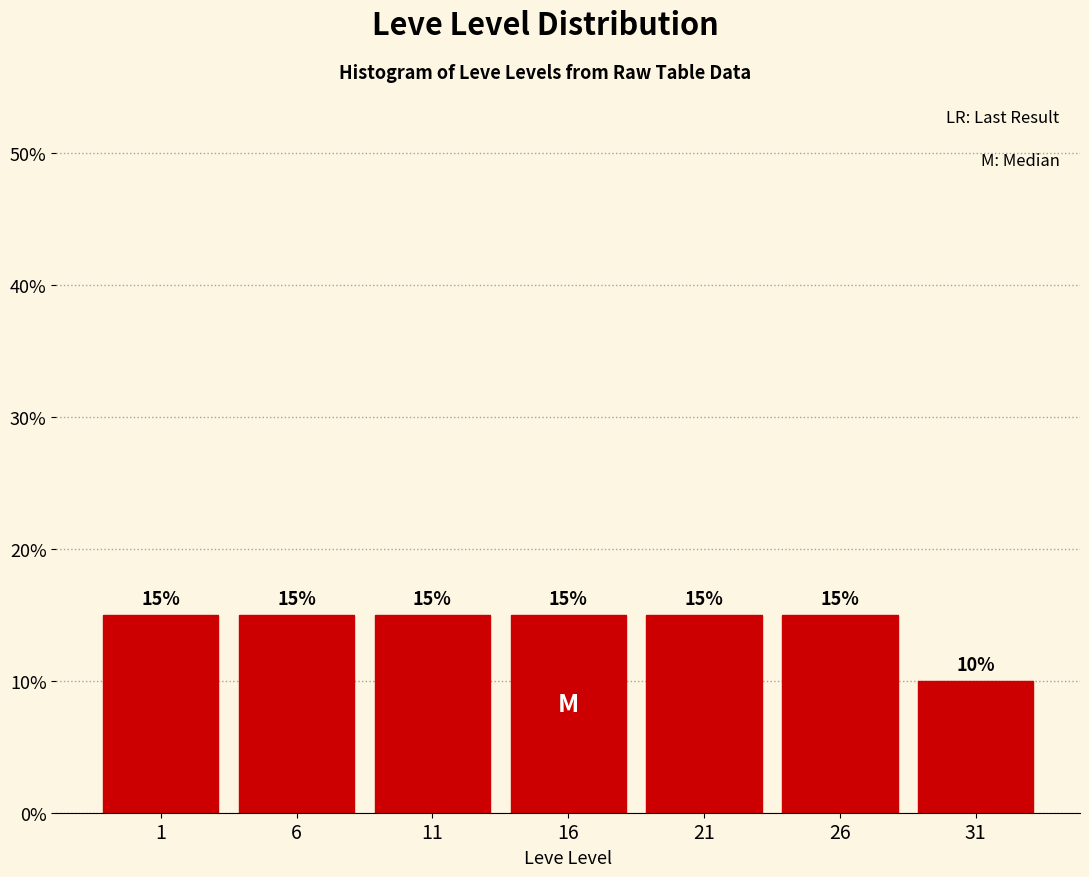

Reading left to right, transcribe all the data shown in this chart.

1=15	6=15	11=15	16=15	21=15	26=15	31=10